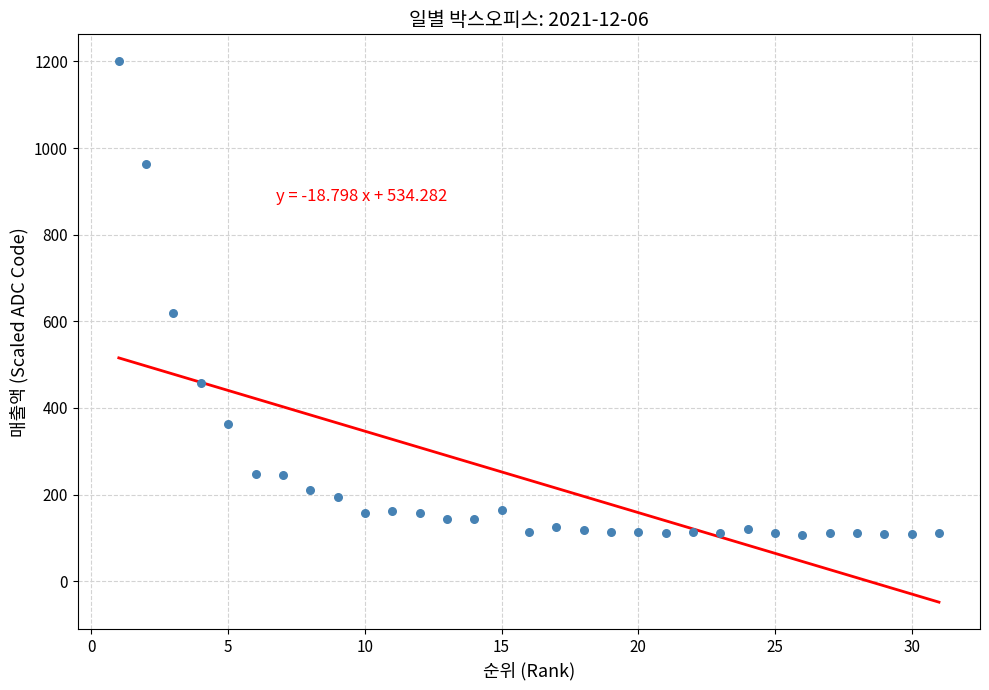

What is the range of Y values (max minus min)?

1092.9